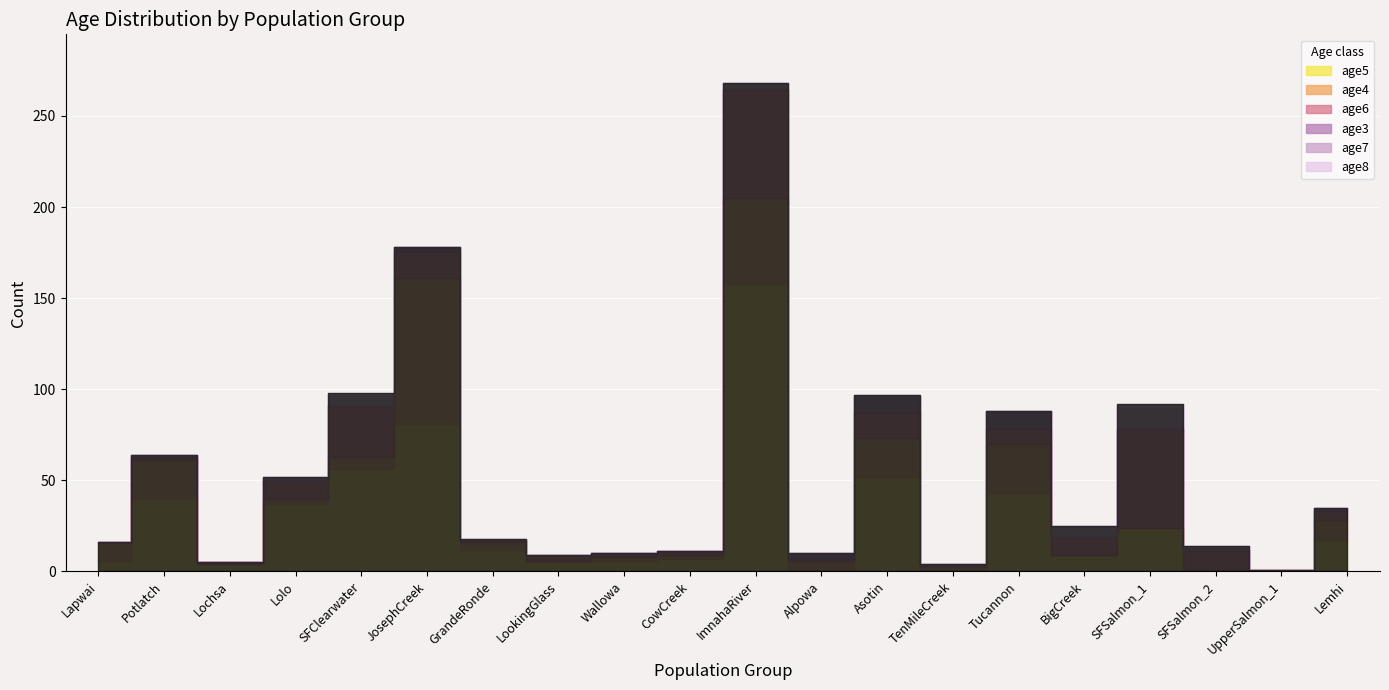

In age3, how many points are lower than both neighbors (excluding endpoints)?

1